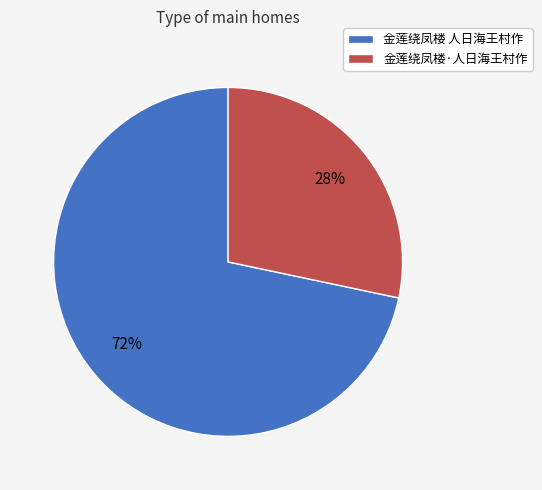

What is the smallest slice in the pie chart?

金莲绕凤楼·人日海王村作